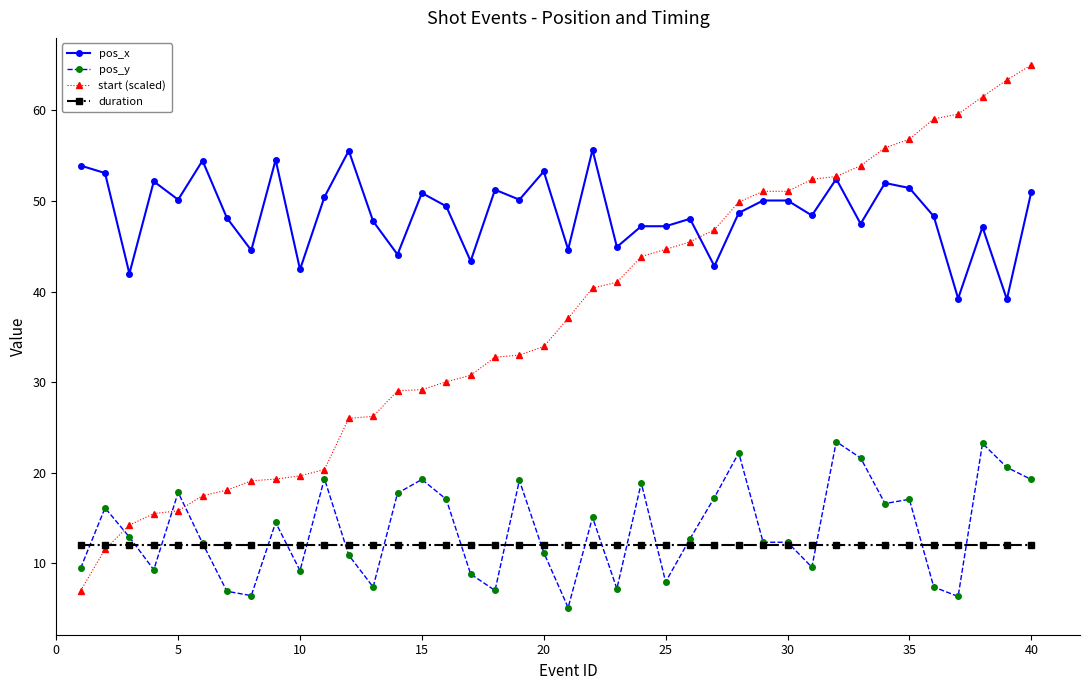

Rank the series by their maximum value, from highest to lowest.

start (scaled), pos_x, pos_y, duration